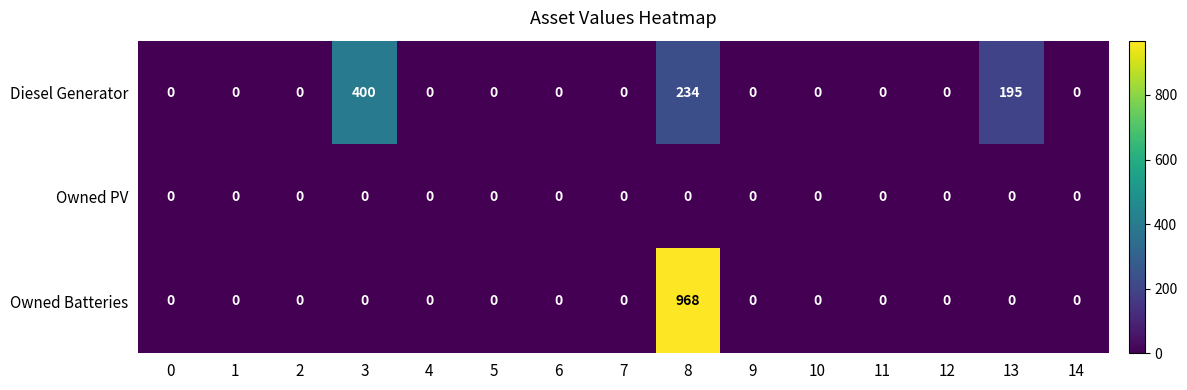

Rank the series by their maximum value, from lowest to highest.

Owned PV, Diesel Generator, Owned Batteries